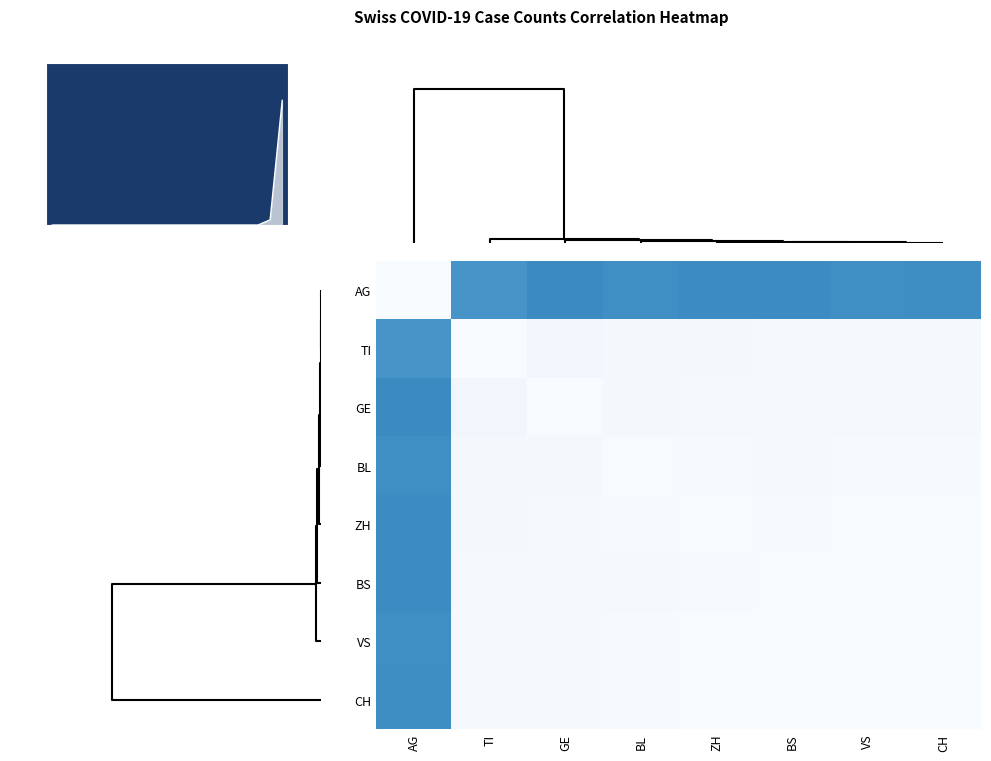

Which series has the largest range (max minus min)?

AG